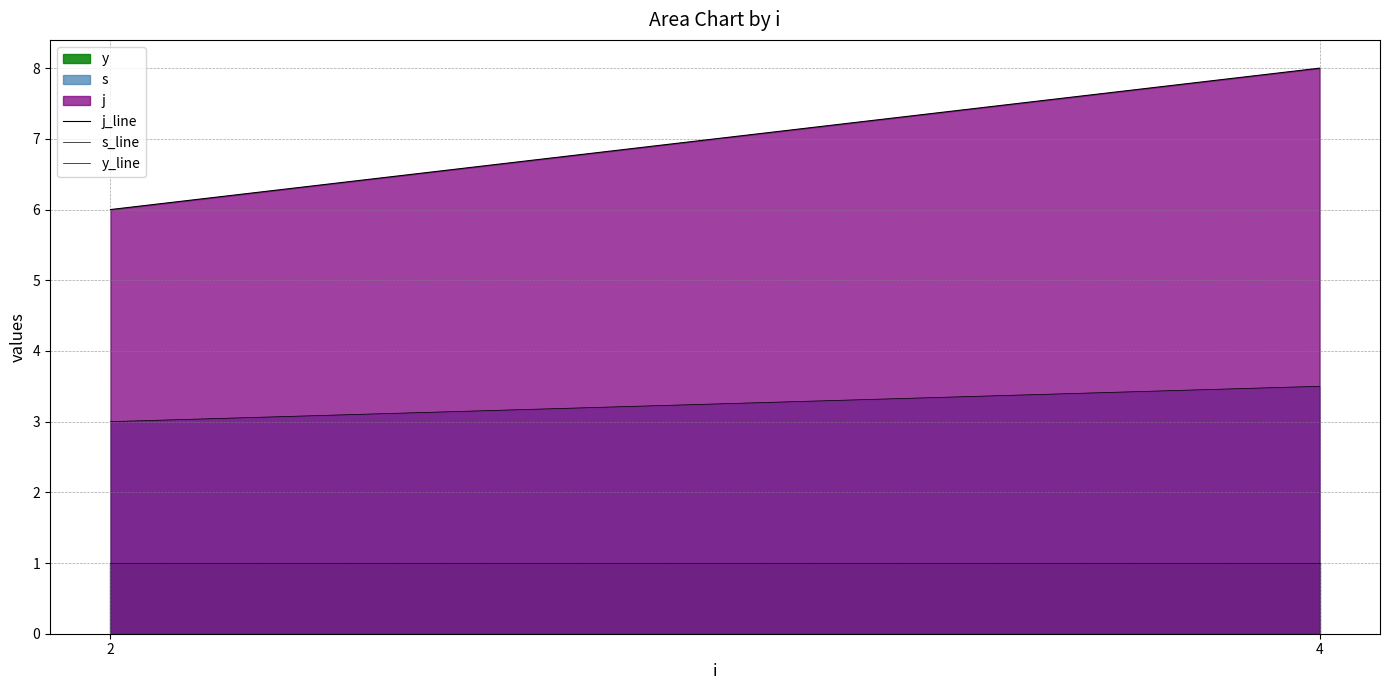

Between 2 and 4, which series saw the biggest shift?

j